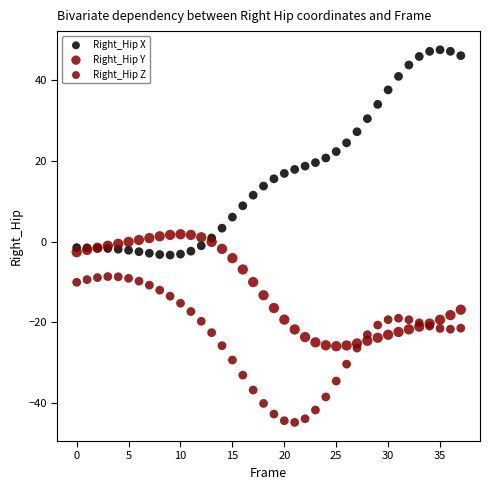

Which series contains the highest Y value?

Right_Hip X